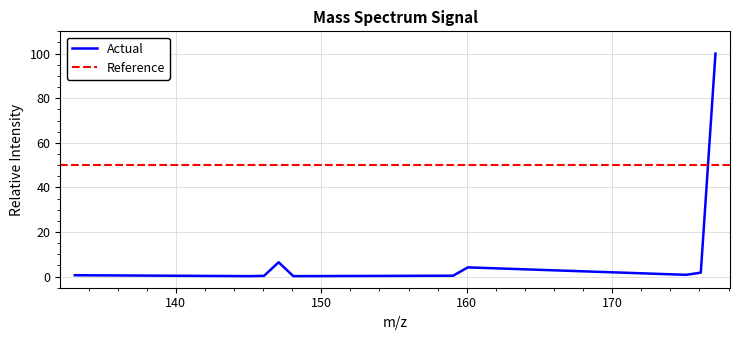

What is the smallest value displayed?

0.2